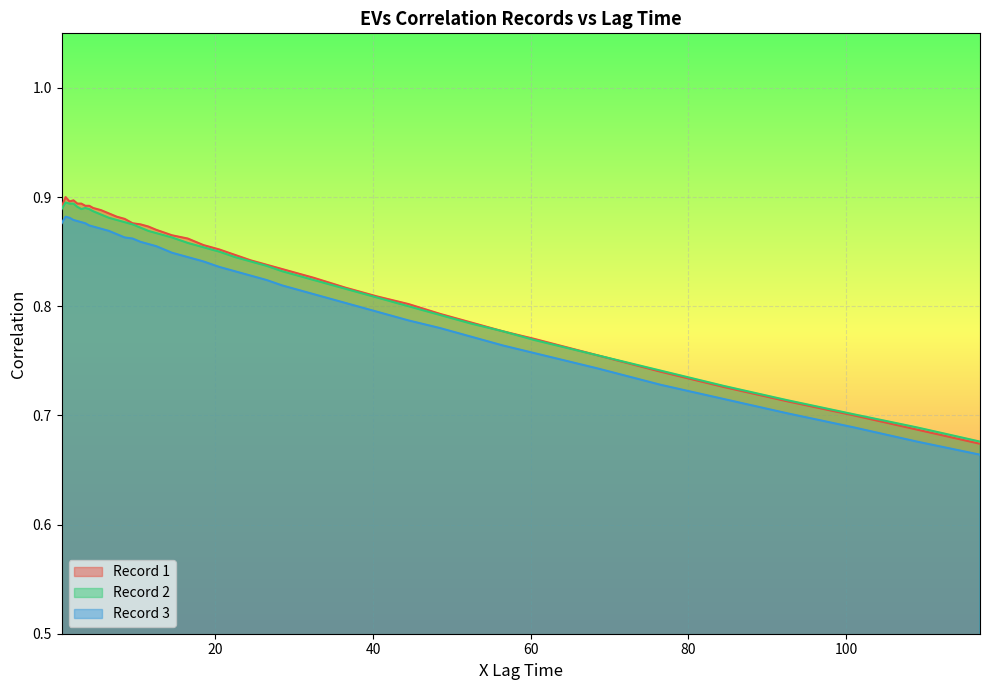

Reading left to right, list all the values displayed in this chart.

Record 1: 0.5=0.9	1.0=0.9	1.5=0.9	2.0=0.9	2.5=0.9	3.0=0.9	3.5=0.9	4.0=0.9	4.5=0.9	5.5=0.9	6.5=0.9	7.5=0.9	8.5=0.9	9.5=0.9	10.5=0.9	11.5=0.9	12.5=0.9	14.5=0.9	16.5=0.9	18.5=0.9	20.5=0.9	22.5=0.8	24.5=0.8	26.5=0.8	28.5=0.8	32.5=0.8	36.5=0.8	40.5=0.8	44.5=0.8	48.5=0.8	52.5=0.8	56.5=0.8	60.5=0.8	68.5=0.8	76.5=0.7	84.5=0.7	92.5=0.7	101.0=0.7	109.0=0.7	117.0=0.7
Record 2: 0.5=0.9	1.0=0.9	1.5=0.9	2.0=0.9	2.5=0.9	3.0=0.9	3.5=0.9	4.0=0.9	4.5=0.9	5.5=0.9	6.5=0.9	7.5=0.9	8.5=0.9	9.5=0.9	10.5=0.9	11.5=0.9	12.5=0.9	14.5=0.9	16.5=0.9	18.5=0.9	20.5=0.8	22.5=0.8	24.5=0.8	26.5=0.8	28.5=0.8	32.5=0.8	36.5=0.8	40.5=0.8	44.5=0.8	48.5=0.8	52.5=0.8	56.5=0.8	60.5=0.8	68.5=0.8	76.5=0.7	84.5=0.7	92.5=0.7	101.0=0.7	109.0=0.7	117.0=0.7
Record 3: 0.5=0.9	1.0=0.9	1.5=0.9	2.0=0.9	2.5=0.9	3.0=0.9	3.5=0.9	4.0=0.9	4.5=0.9	5.5=0.9	6.5=0.9	7.5=0.9	8.5=0.9	9.5=0.9	10.5=0.9	11.5=0.9	12.5=0.9	14.5=0.8	16.5=0.8	18.5=0.8	20.5=0.8	22.5=0.8	24.5=0.8	26.5=0.8	28.5=0.8	32.5=0.8	36.5=0.8	40.5=0.8	44.5=0.8	48.5=0.8	52.5=0.8	56.5=0.8	60.5=0.8	68.5=0.7	76.5=0.7	84.5=0.7	92.5=0.7	101.0=0.7	109.0=0.7	117.0=0.7